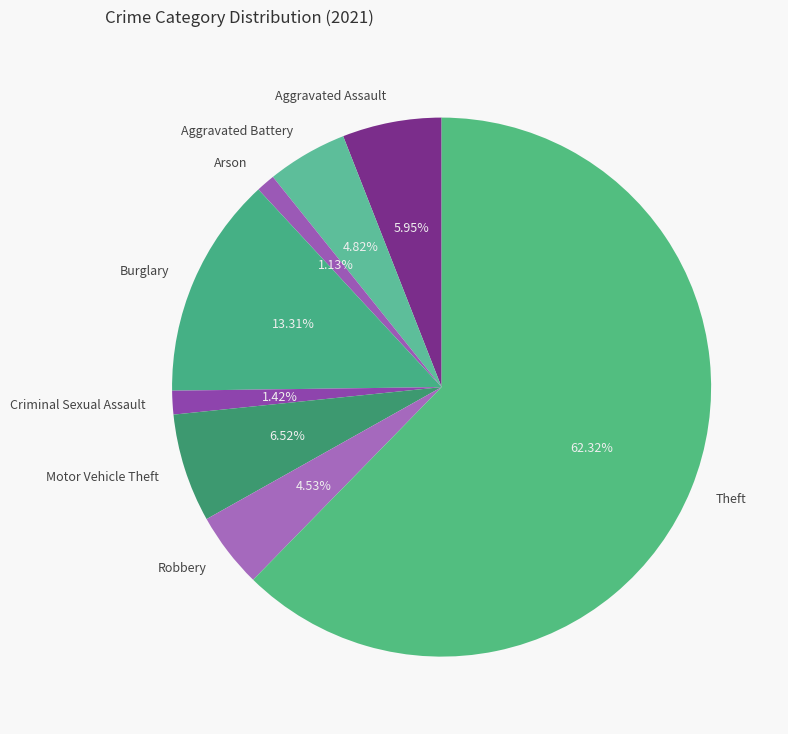

To the nearest percent, what is the average slice percentage?

12%